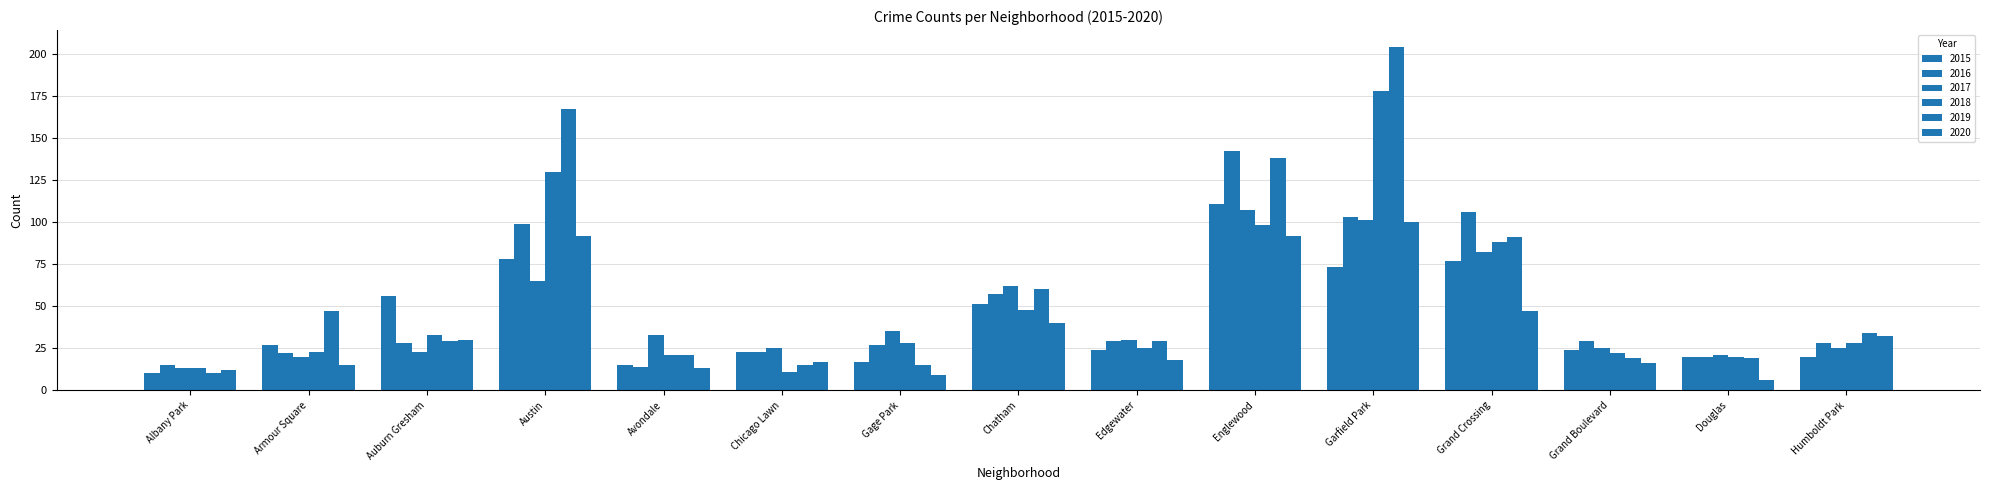

Which series has the largest total across all categories?

2019